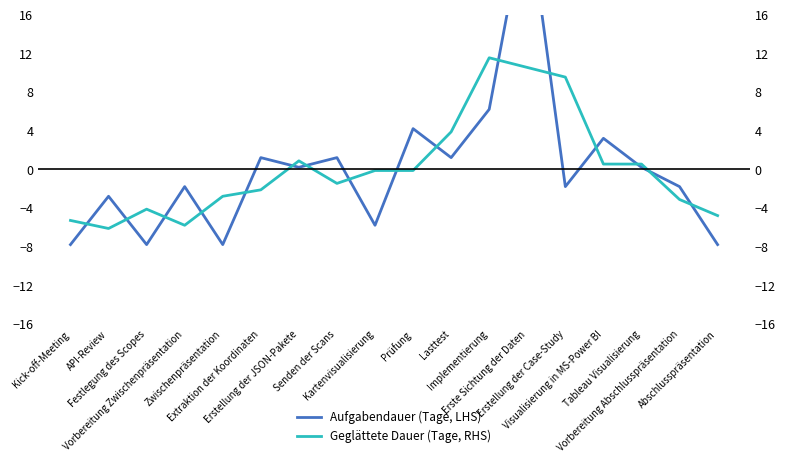

What is the difference between the Aufgabendauer (Tage, LHS) values at Kartenvisualisierung and Extraktion der Koordinaten?

7.0